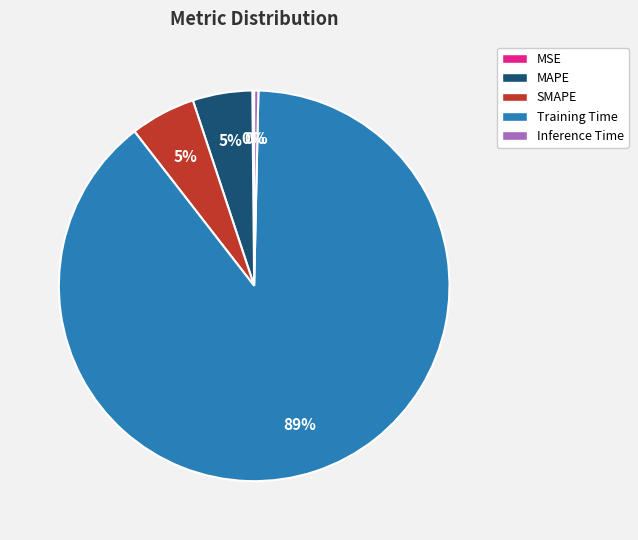

To the nearest percent, what is the average slice percentage?

20%